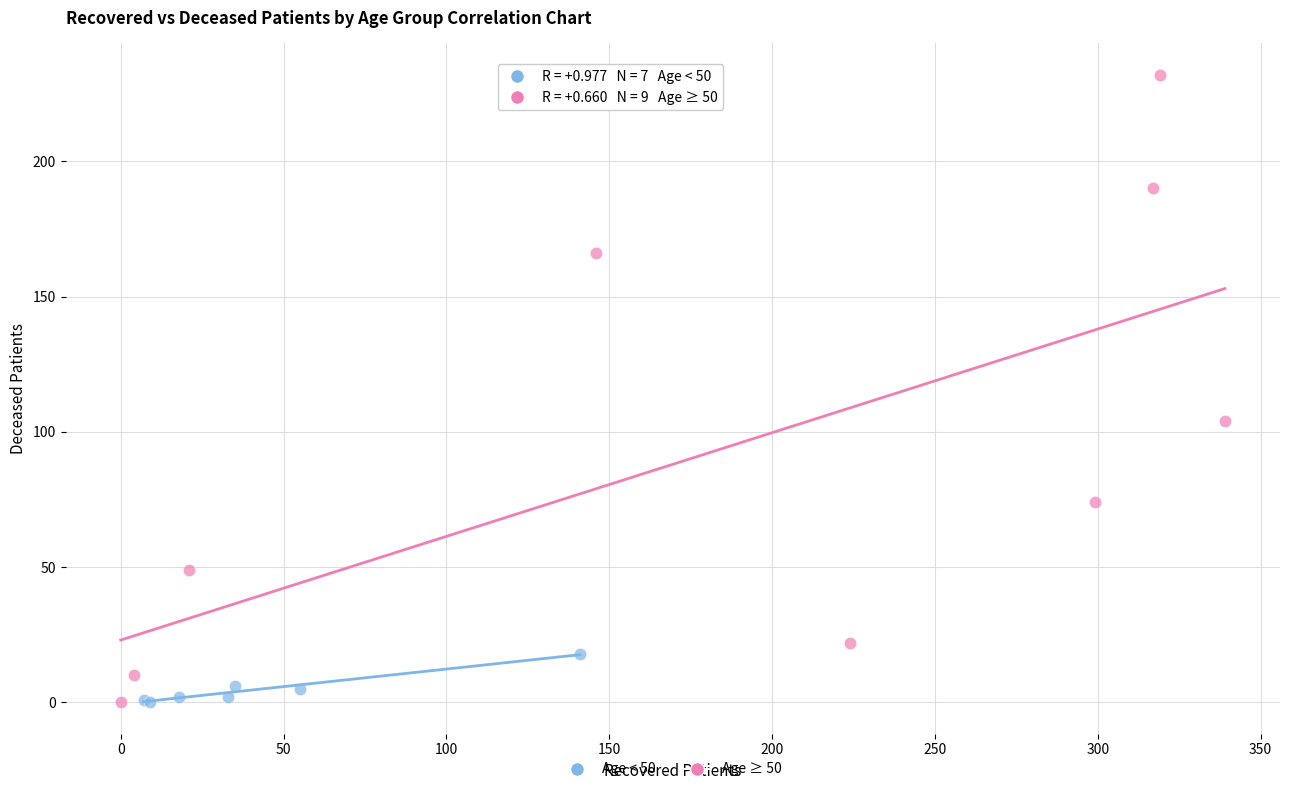

What are all the series names shown in the legend?

Age < 50, Age ≥ 50